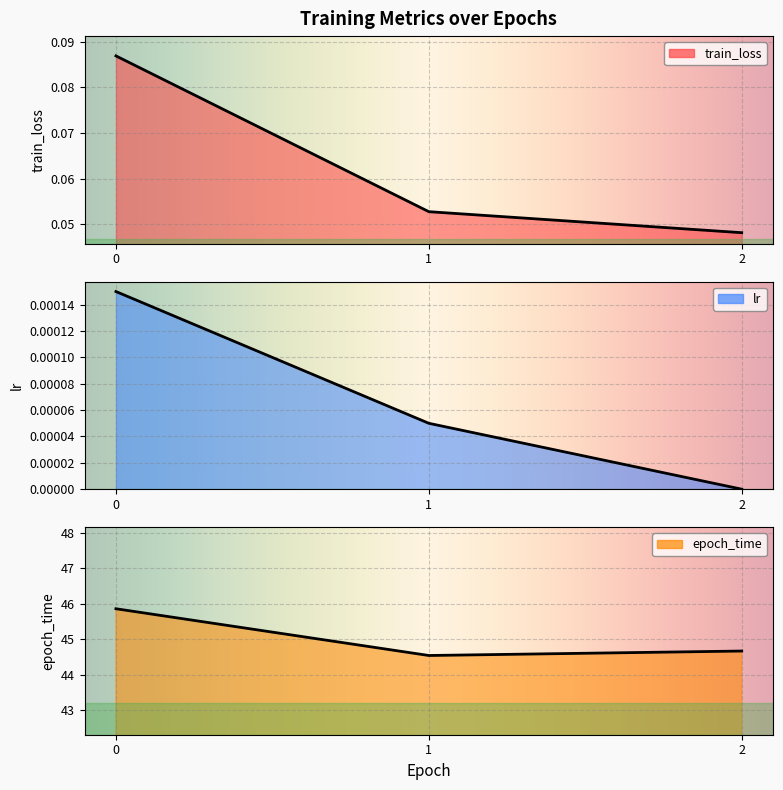

The value of lr at 0 is 0.0. True or false?

False